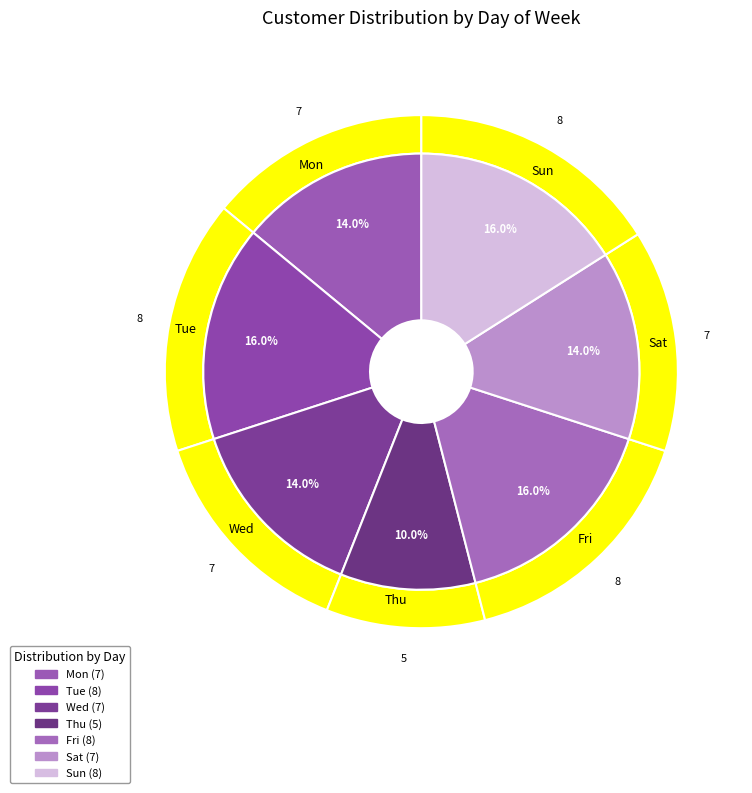

Does any single category account for the majority?

No